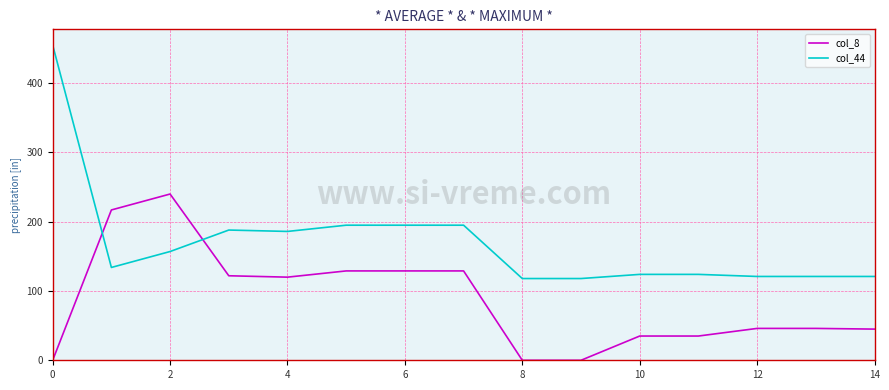

Which series has the largest range (max minus min)?

col_44